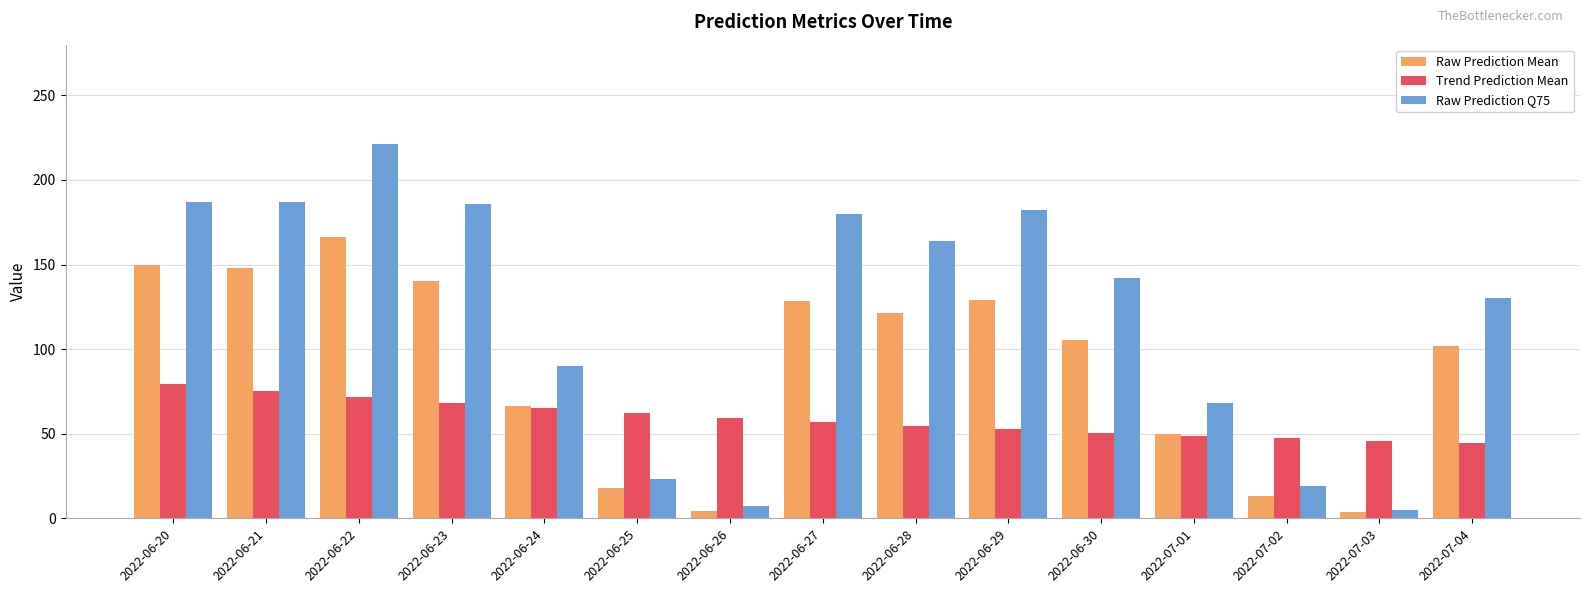

Rank the series by their maximum value, from lowest to highest.

Trend Prediction Mean, Raw Prediction Mean, Raw Prediction Q75